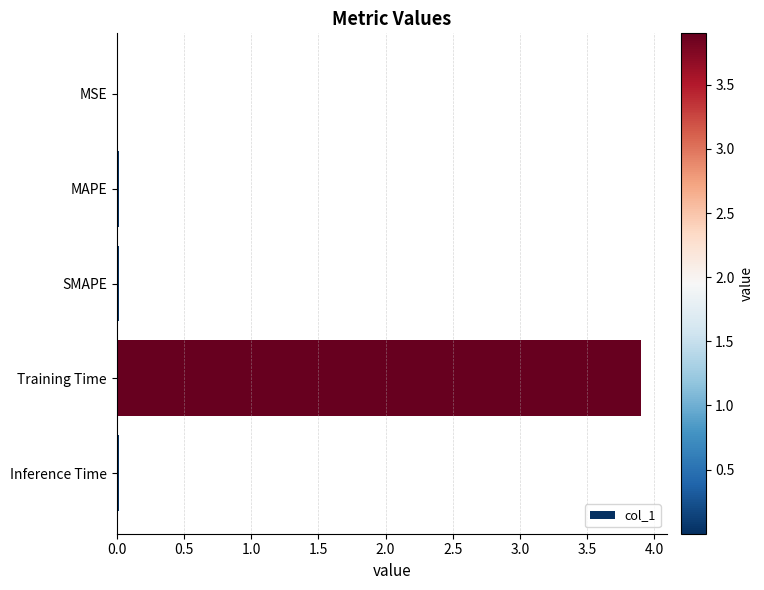

What is the sum of all values?

4.0